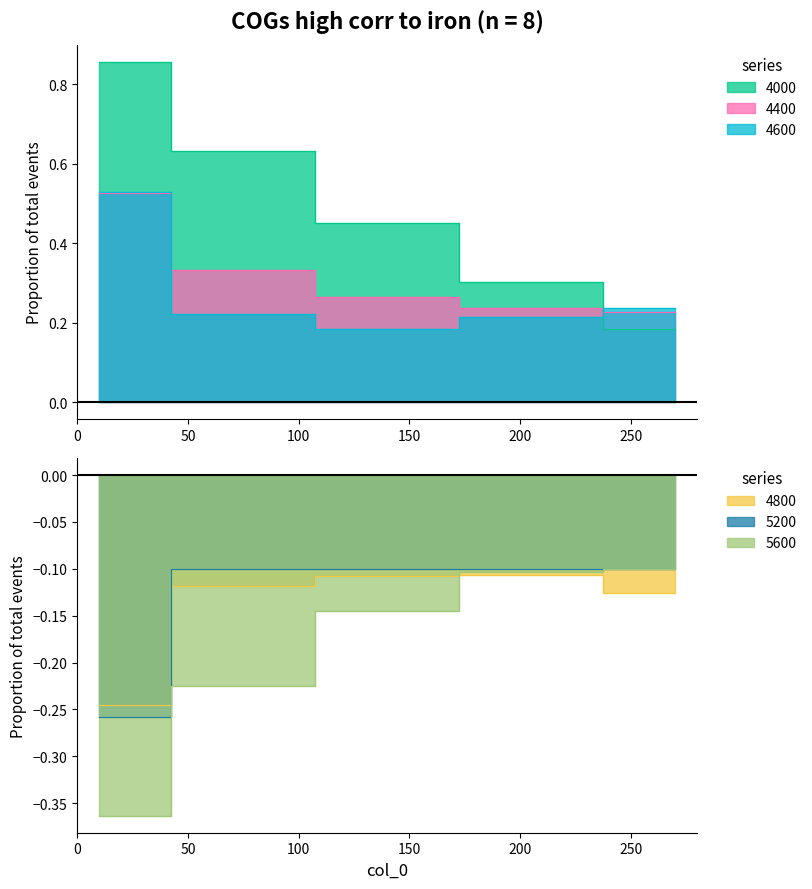

Between 10 and 270, which series saw the biggest shift?

4000